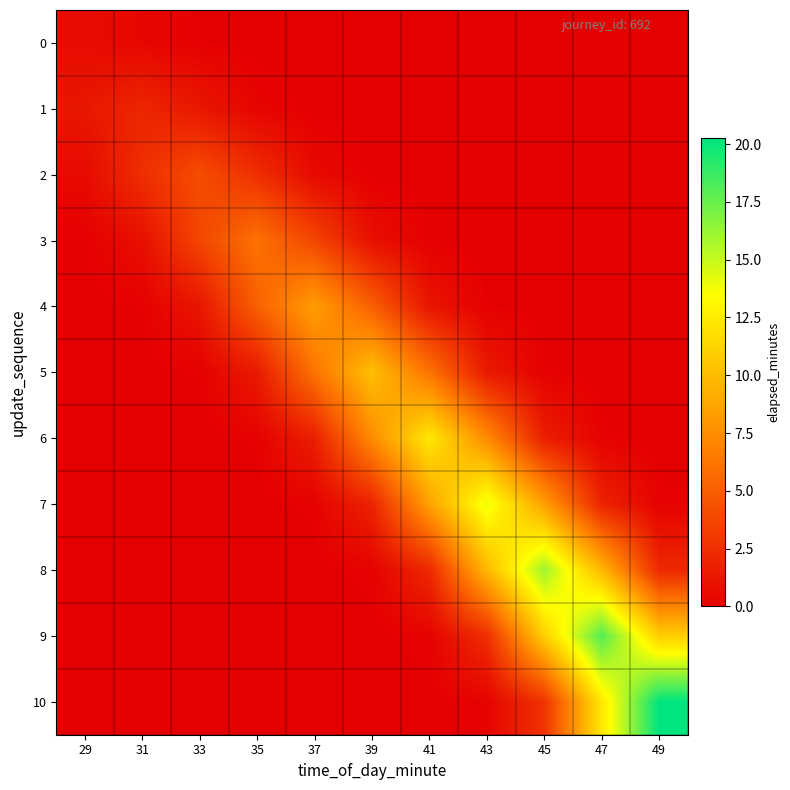

At how many categories does at least one series exceed 10?

6